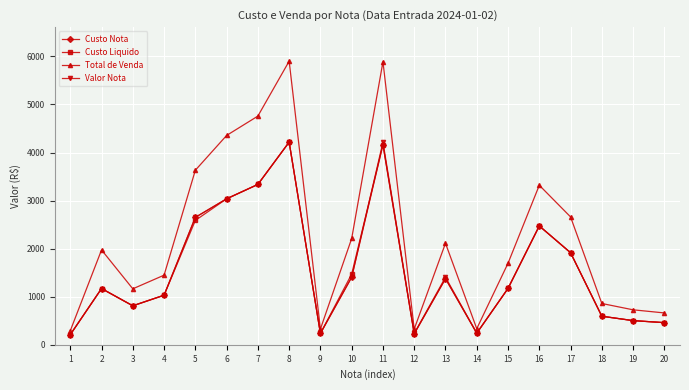

The value of Custo Liquido at 15 is 1793.0. True or false?

False